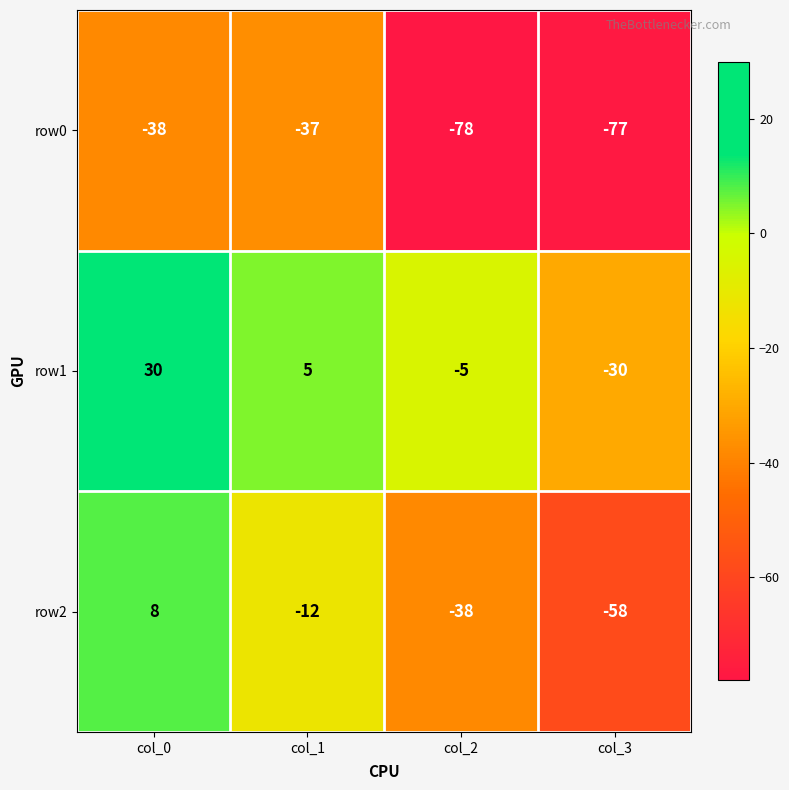

How many data points does each series have?

4